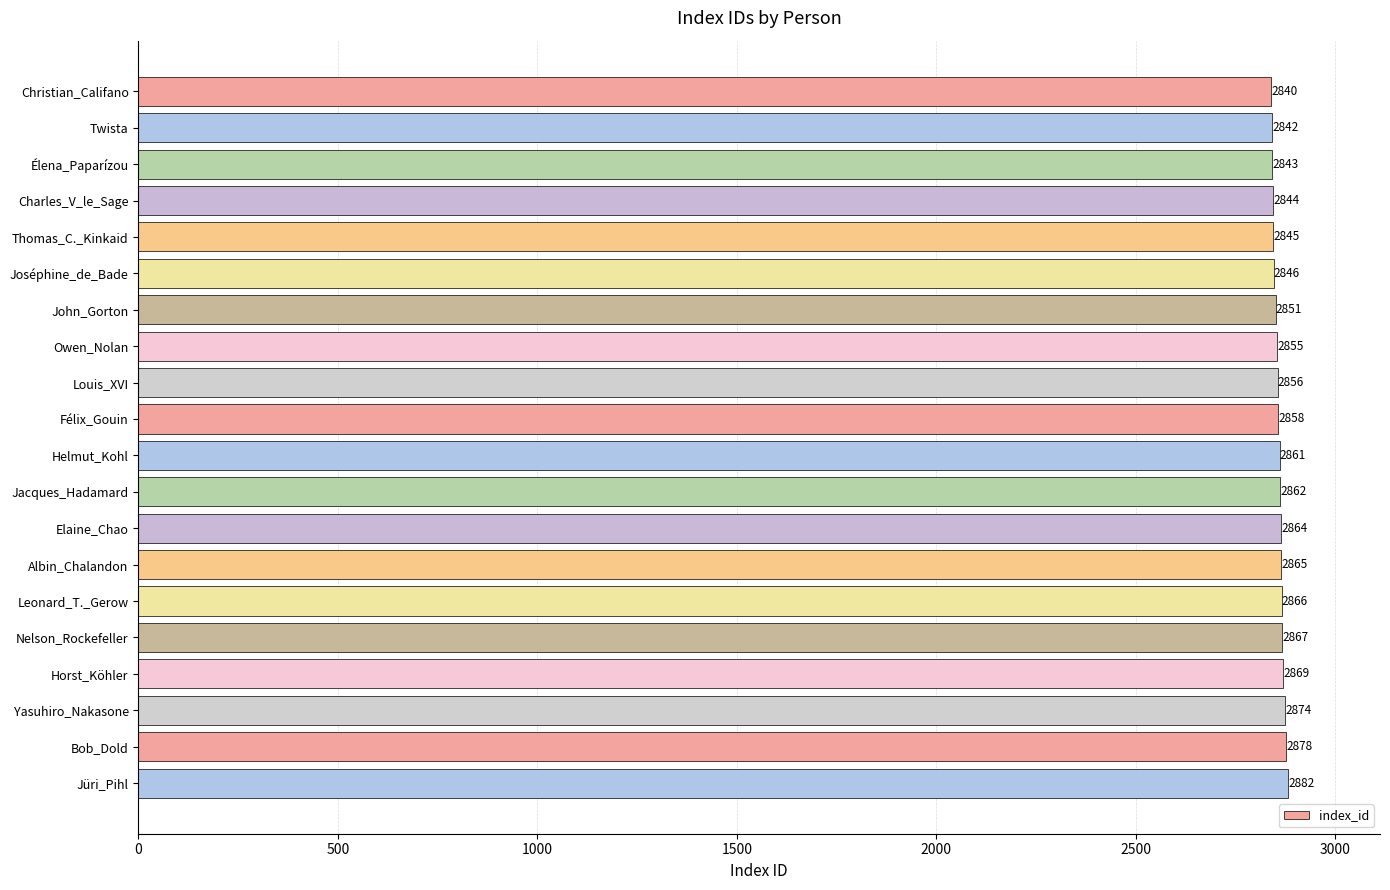

What is the change in value from Albin_Chalandon to Nelson_Rockefeller?

+2